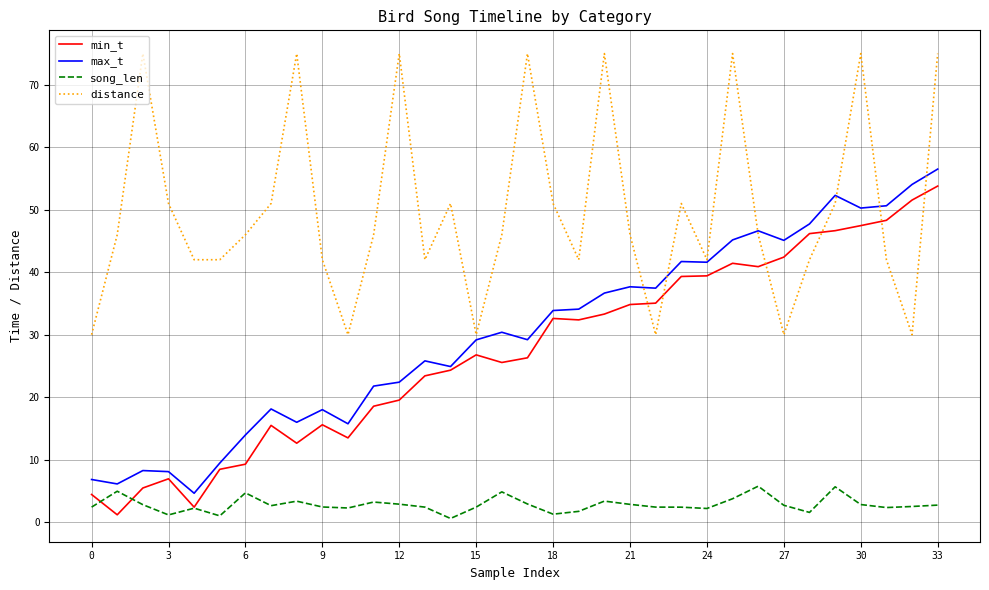

What is the difference between the maximum and minimum values in the min_t series?

52.6